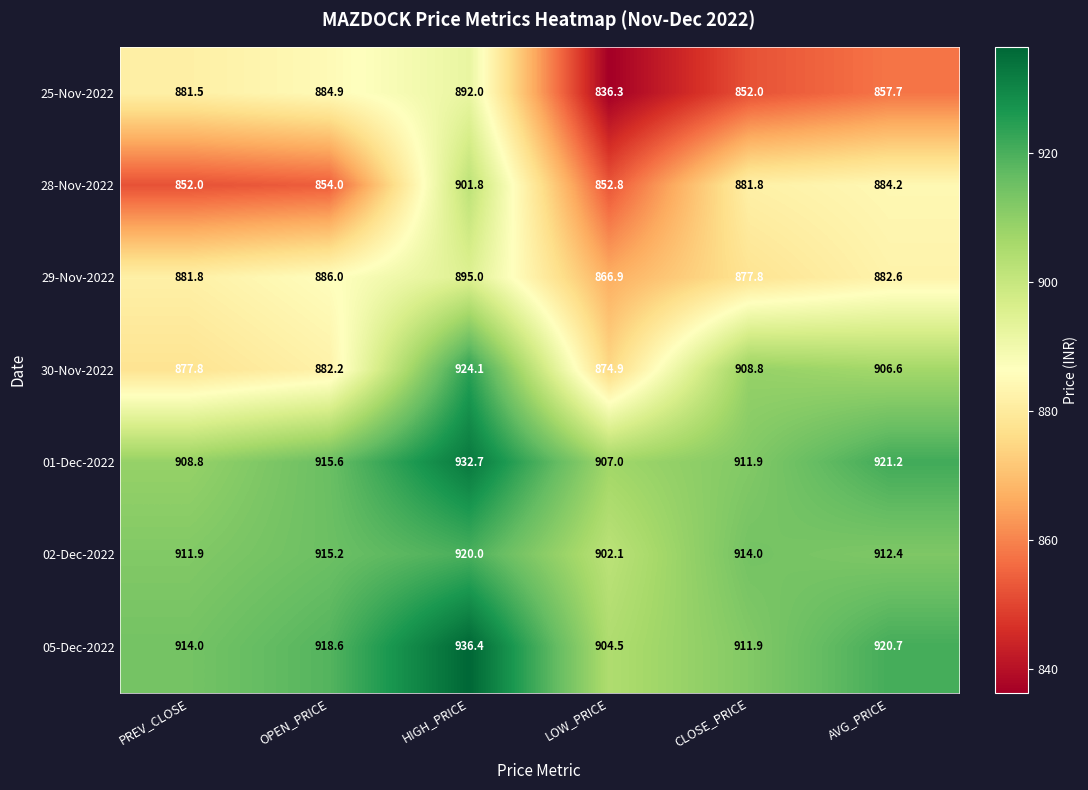

The value of 02-Dec-2022 at AVG_PRICE is 1528.3. True or false?

False